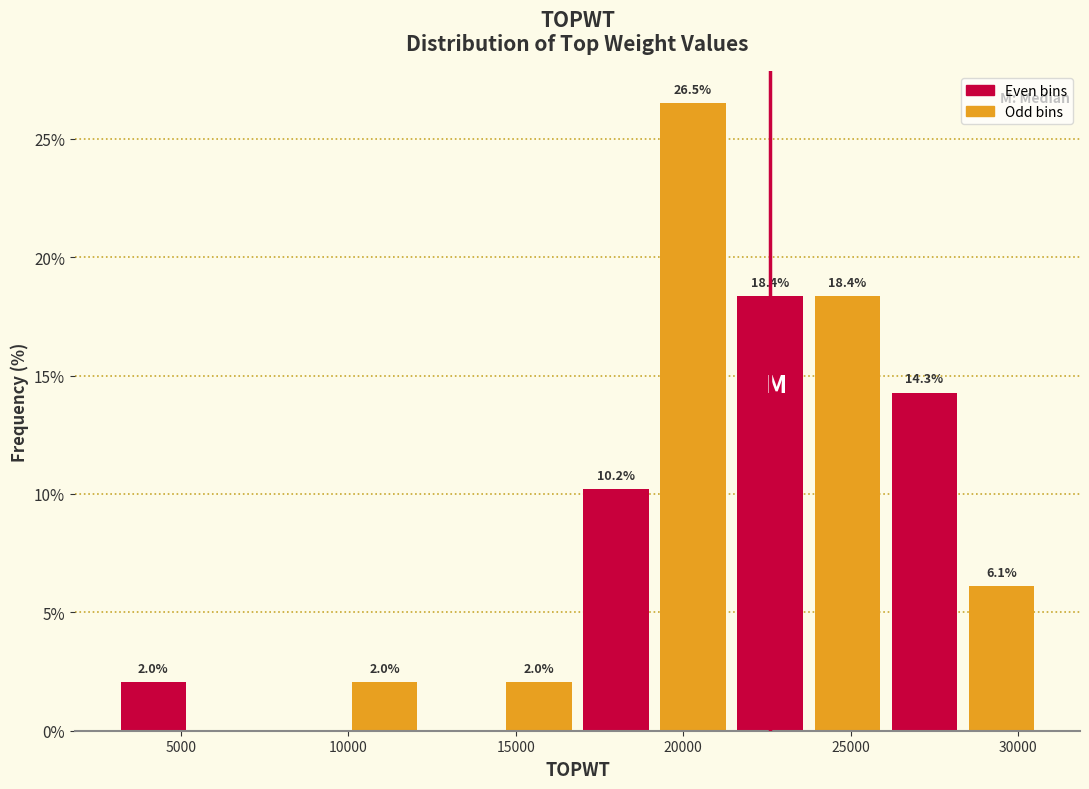

Over which range of the x-axis is the bar tallest?

19000 to 21500